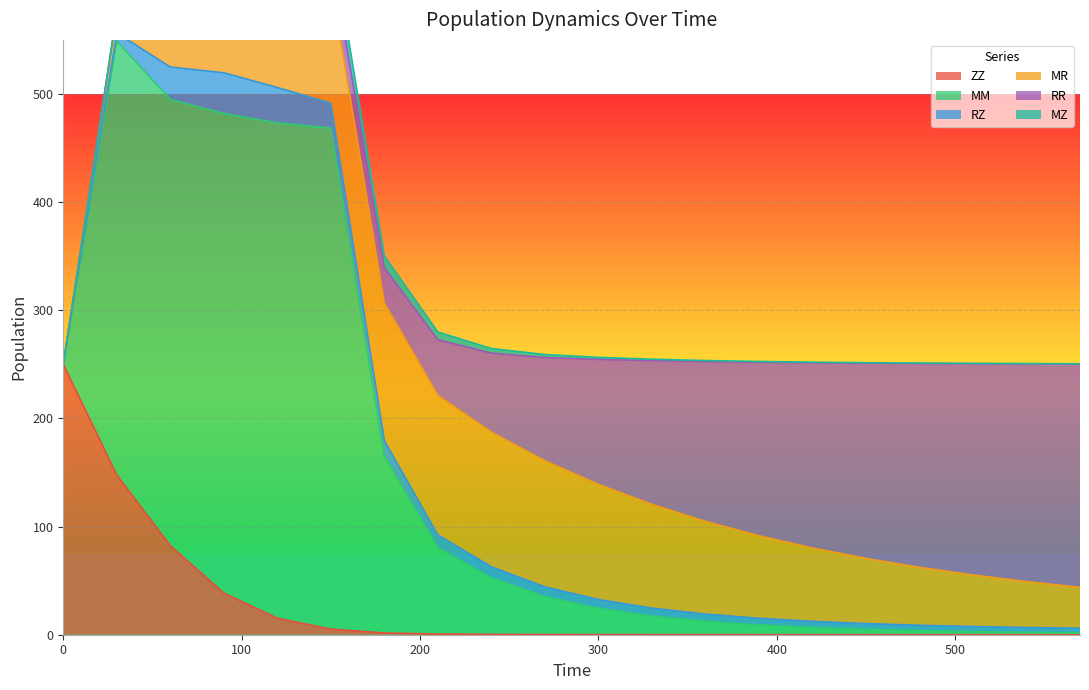

Reading right to left, extract all data points from this chart.

ZZ: 0.0	0.0	0.0	0.0	0.0	0.0	0.1	0.1	0.1	0.1	0.2	0.3	0.6	1.6	5.2	15.3	38.5	82.3	147.7	250.0
MM: 1.7	2.2	2.9	3.8	5.0	6.7	9.1	12.4	17.2	24.4	35.1	52.4	80.1	163.5	463.1	458.0	443.3	412.6	401.3	0.0
RZ: 4.2	4.4	4.6	4.9	5.2	5.6	6.0	6.6	7.3	8.0	9.0	10.0	11.5	14.4	23.2	32.8	37.8	30.0	7.5	0.0
MR: 37.8	42.4	47.6	53.6	60.3	67.8	76.3	85.7	95.9	106.5	116.6	124.6	129.1	127.2	112.7	90.6	62.3	31.7	17.7	0.0
RR: 206.5	201.3	195.4	188.5	180.5	171.3	160.4	147.8	132.9	115.5	95.4	73.0	51.4	32.5	25.5	17.0	8.8	3.0	1.0	0.0
MZ: 0.2	0.2	0.3	0.4	0.4	0.6	0.7	1.0	1.3	1.9	2.8	4.2	7.1	11.2	20.1	33.7	49.5	58.1	0.0	0.0